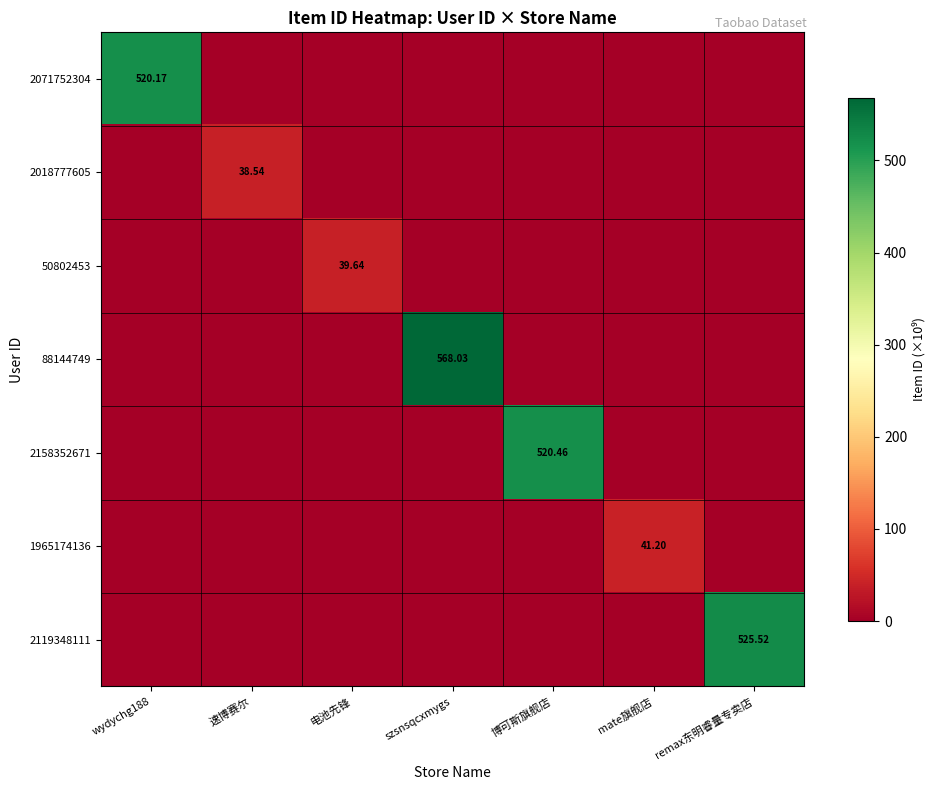

Which has a higher value, remax东明睿量专卖店 or 电池先锋?

remax东明睿量专卖店